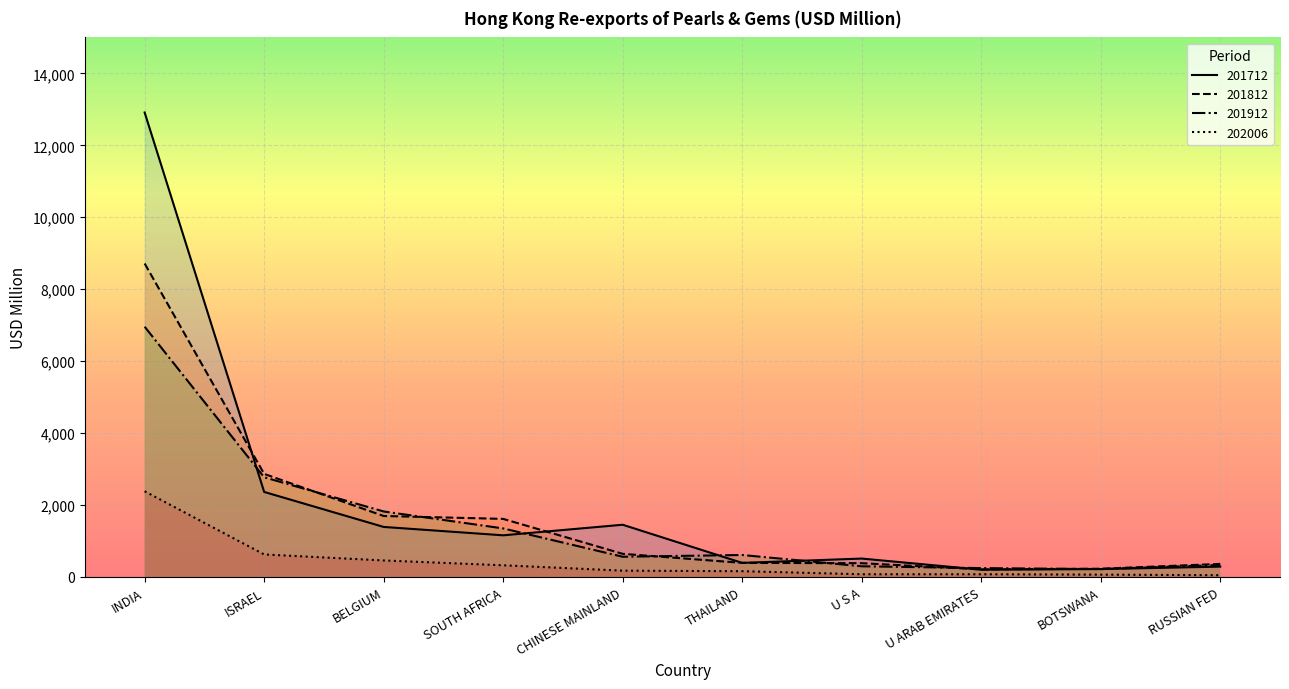

Where is 201812 nearest to the value 4462?

ISRAEL